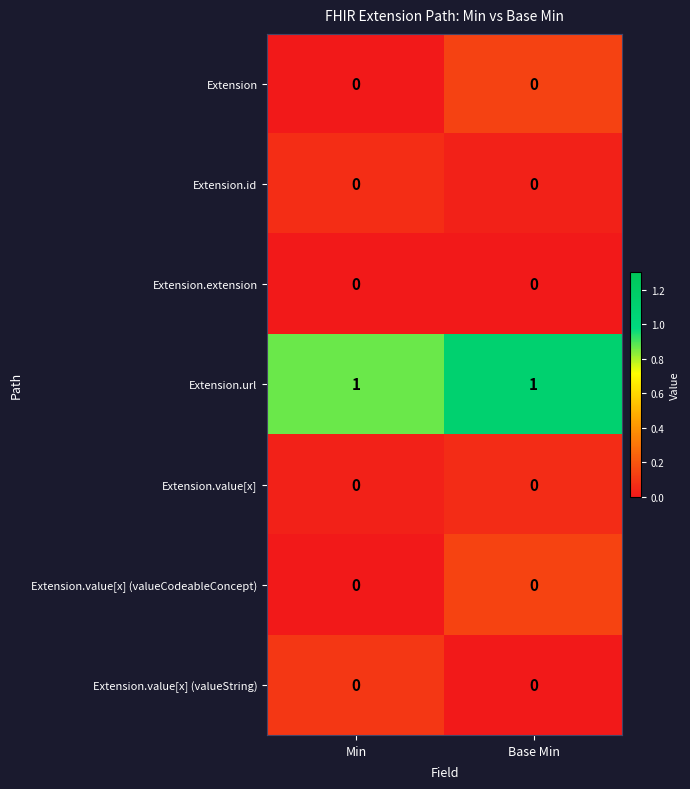

Is it true that Extension.value[x] (valueCodeableConcept) equals 0 at Base Min?

True